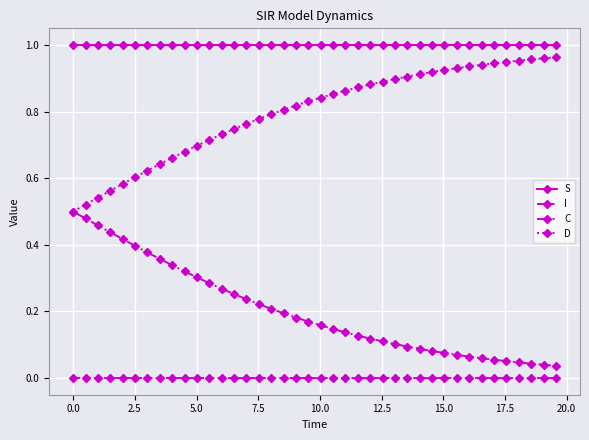

List the series in order of their overall mean, lowest first.

I, C, D, S